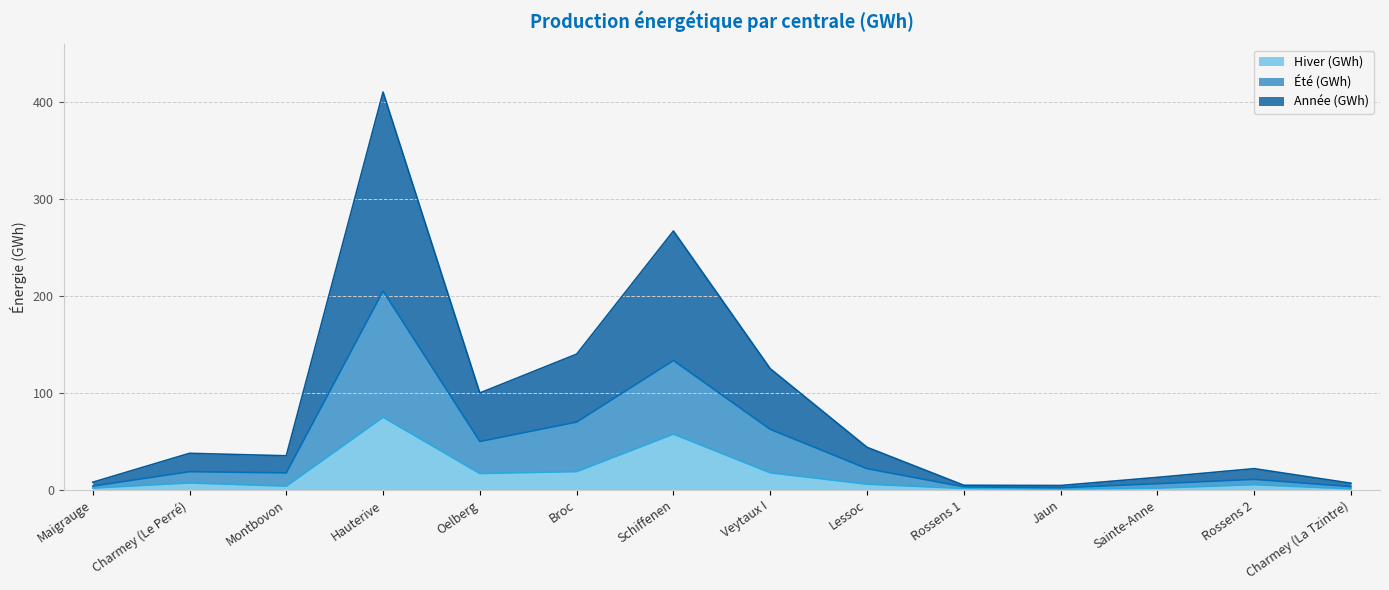

True or false: Année (GWh) and Hiver (GWh) intersect in this chart.

False